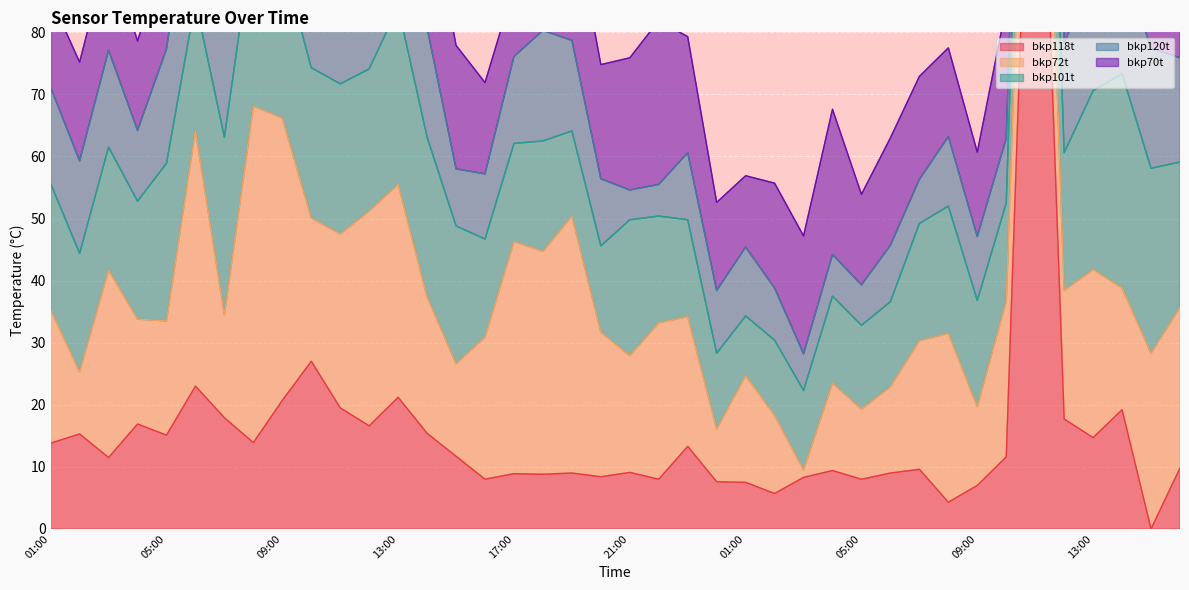

How many distinct data groups are displayed?

5